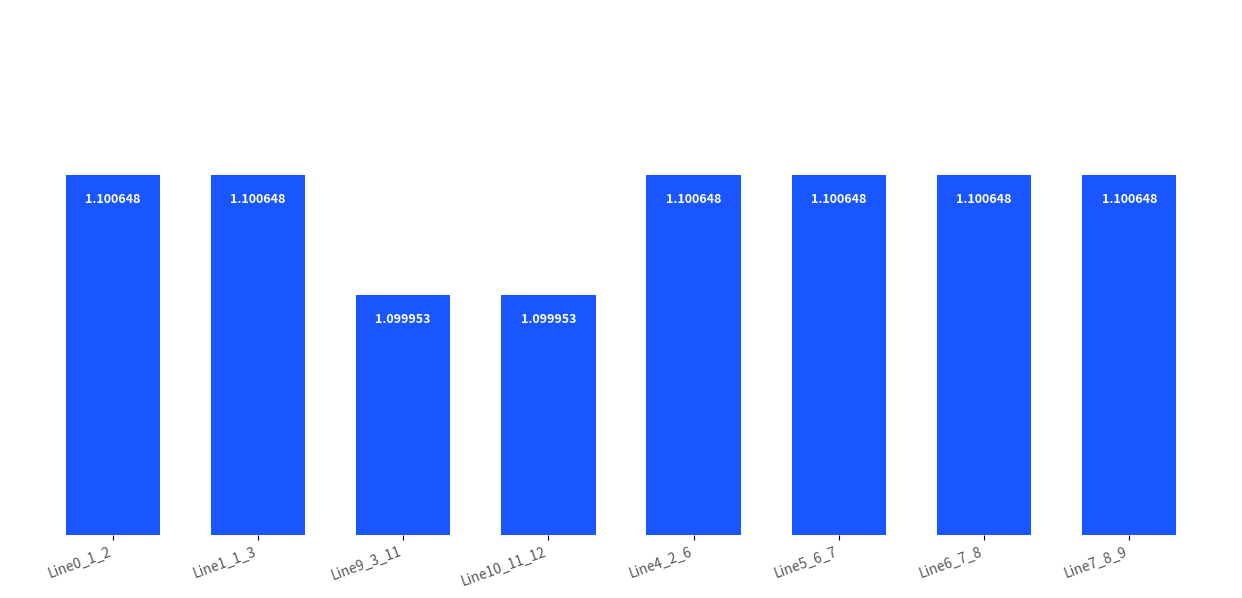

How many data points does each series have?

8